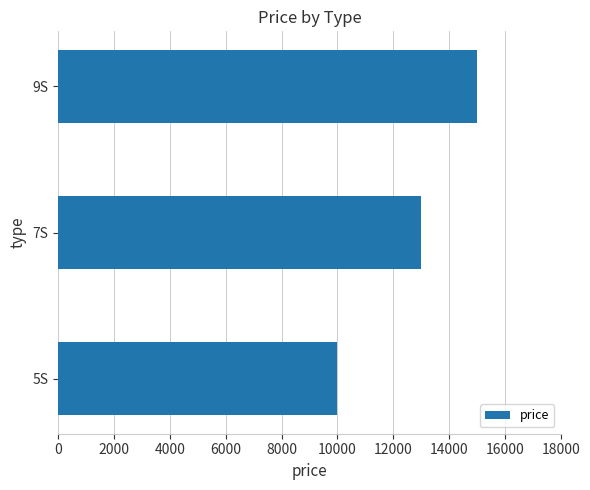

How many data points does each series have?

3